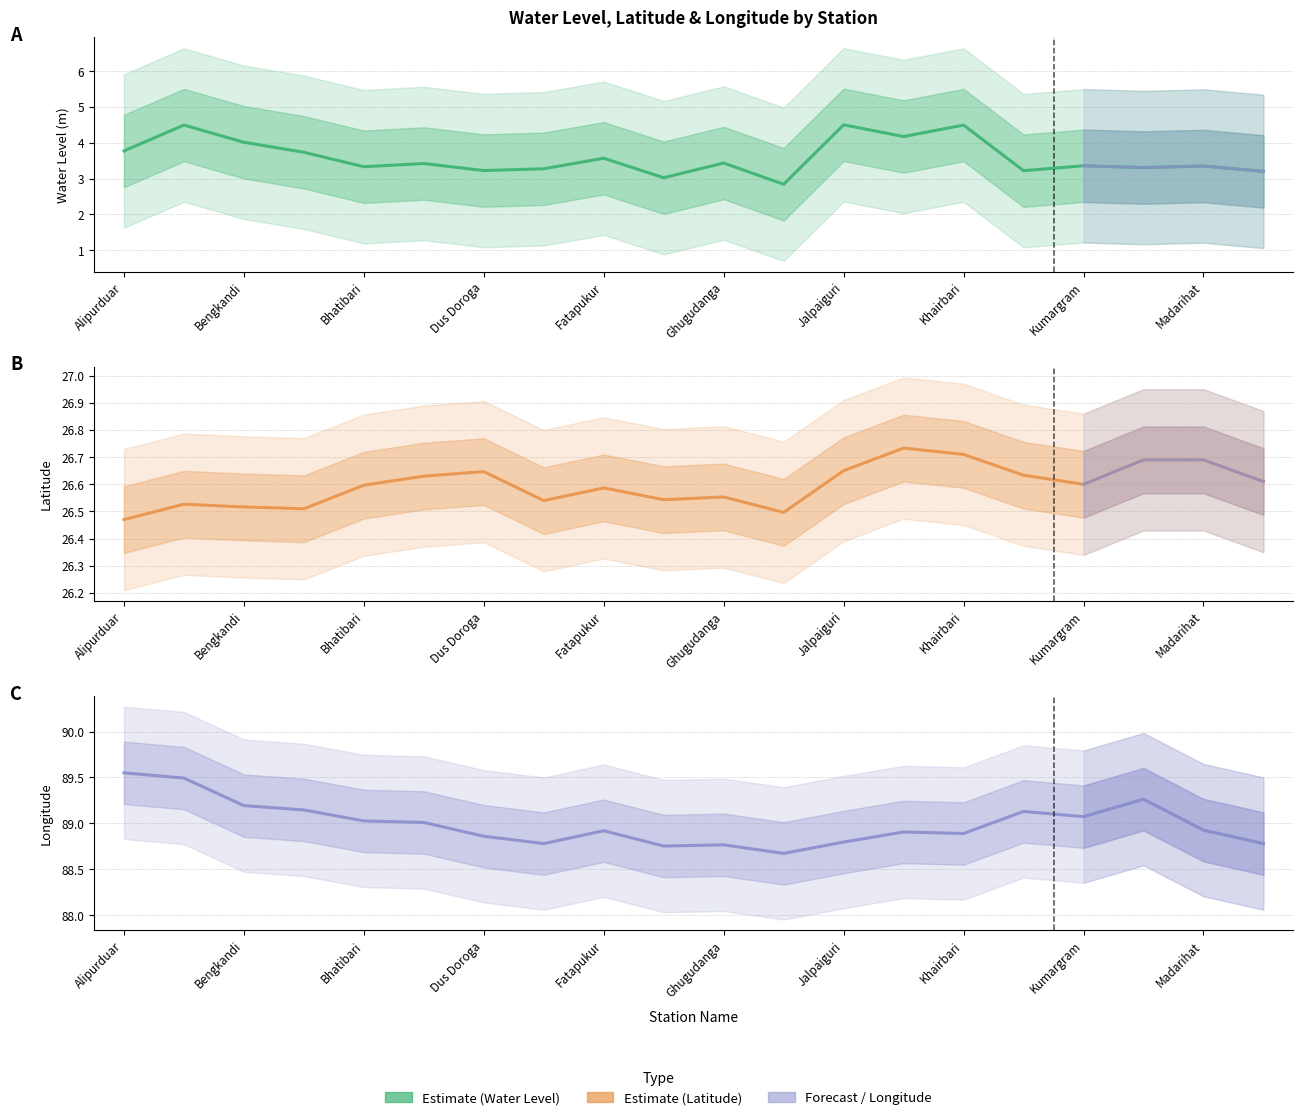

Rank the series at 13 from lowest to highest value.

water_level (in m), lat, long